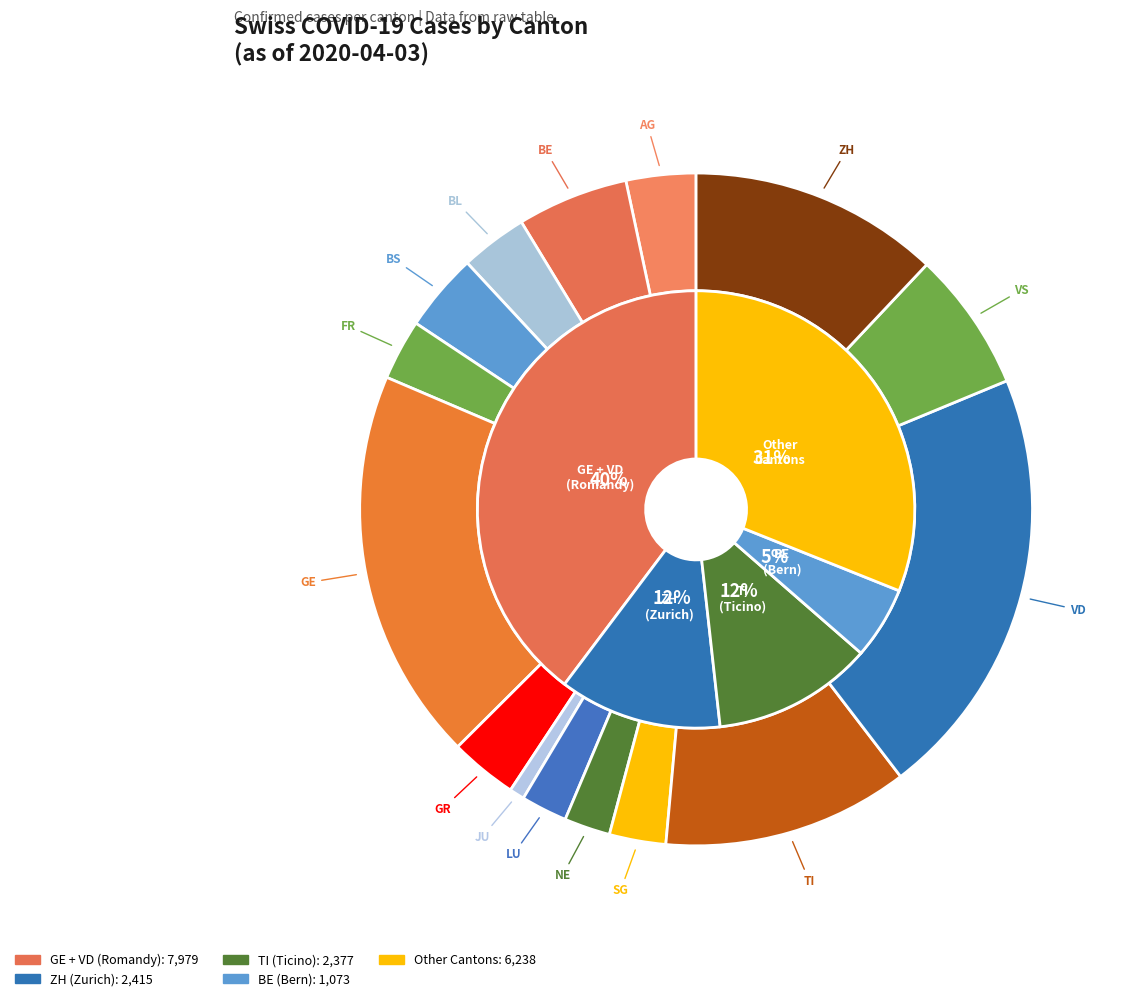

To the nearest percent, what is the combined percentage of GE and BS?

23%